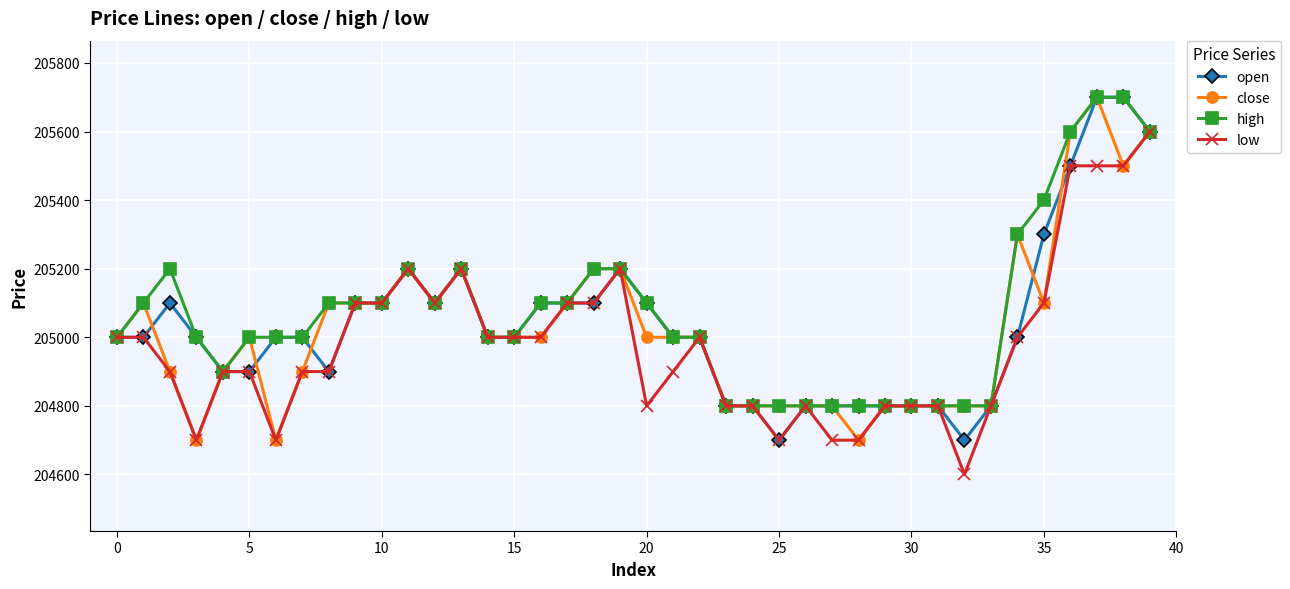

What is the greatest value displayed?

205700